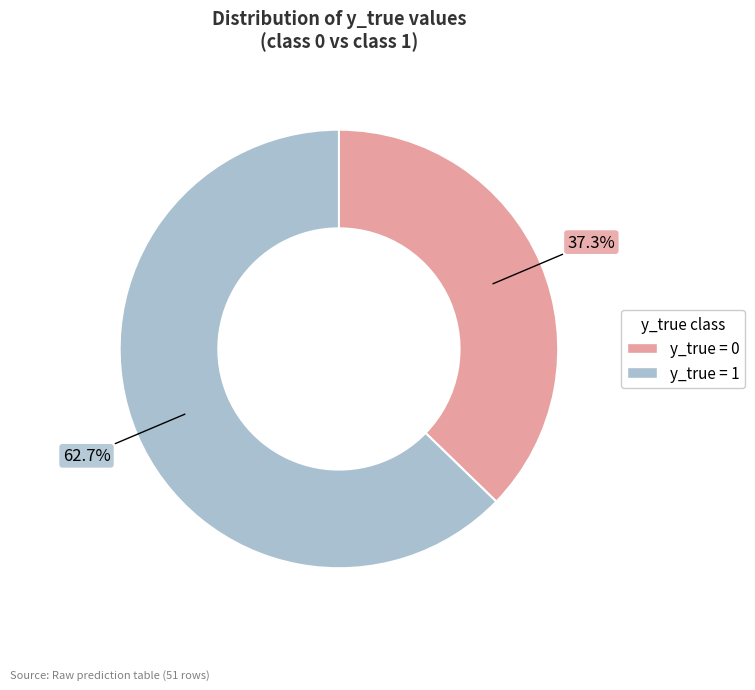

Which category has the biggest portion of the pie?

y_true = 1